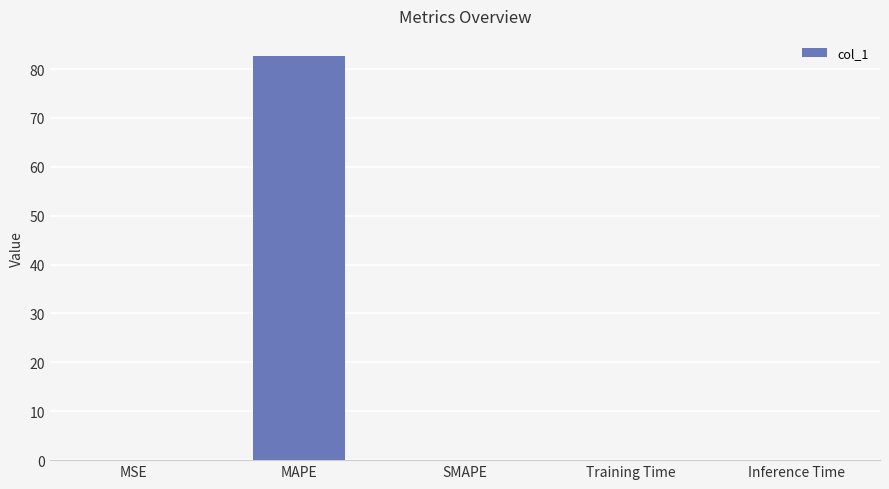

The chart shows a value of 0.0 at Training Time. True or false?

True